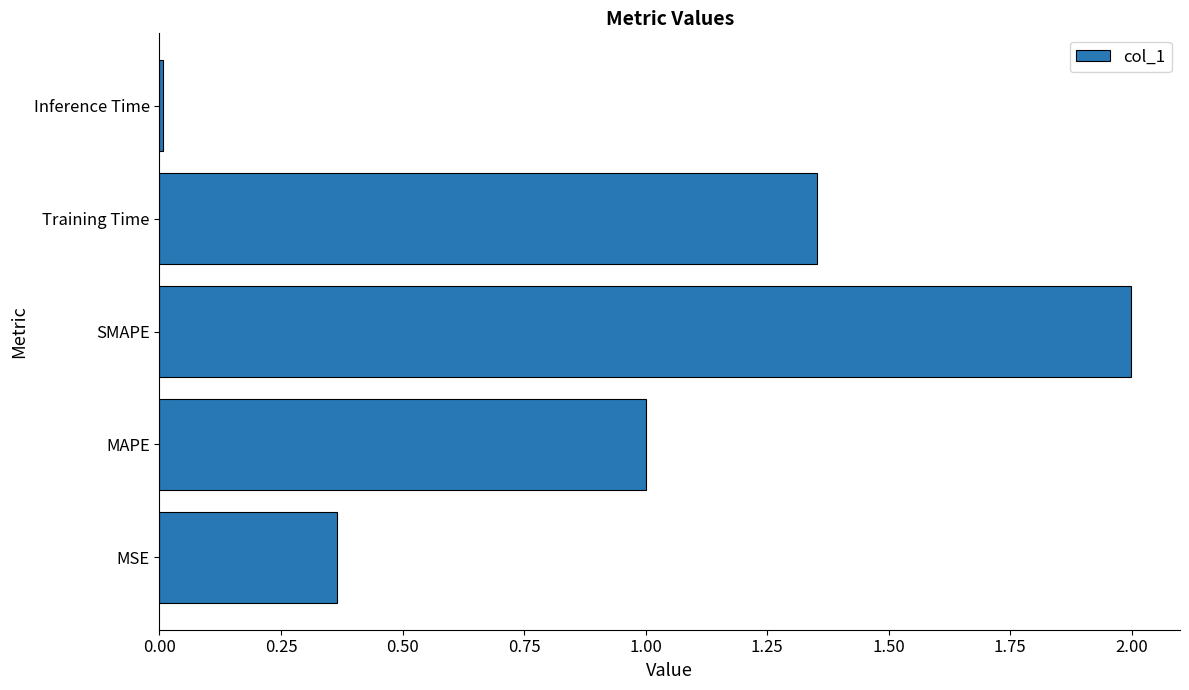

What is the sum of all values?

4.7